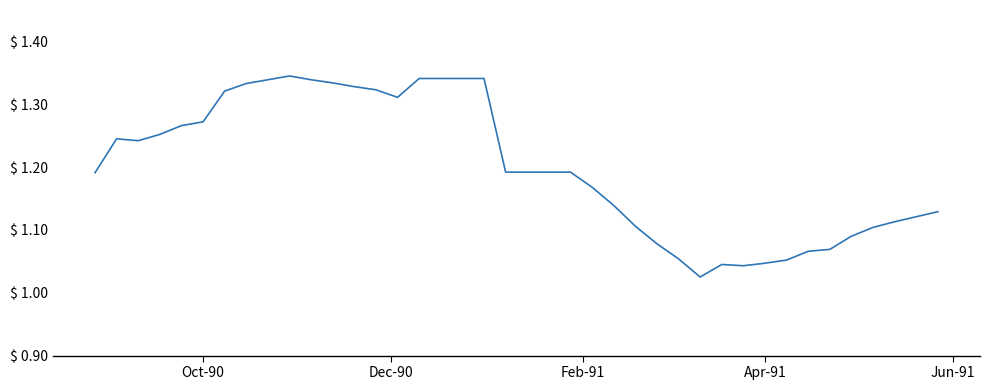

What is the difference between the maximum and minimum values?

0.3